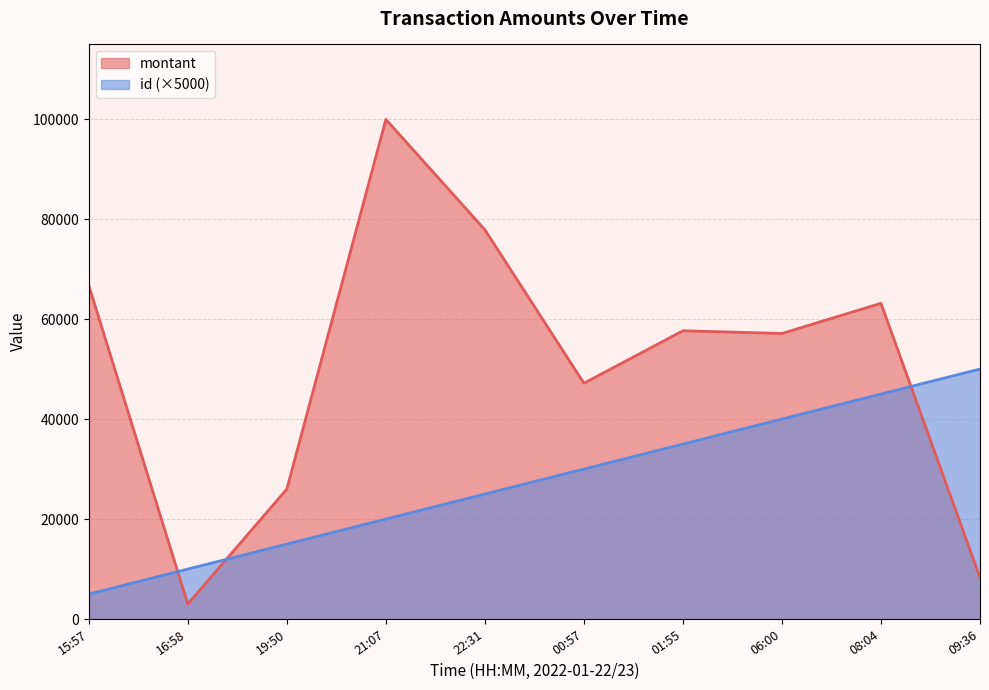

Rank the series by their maximum value, from lowest to highest.

id (×5000), montant